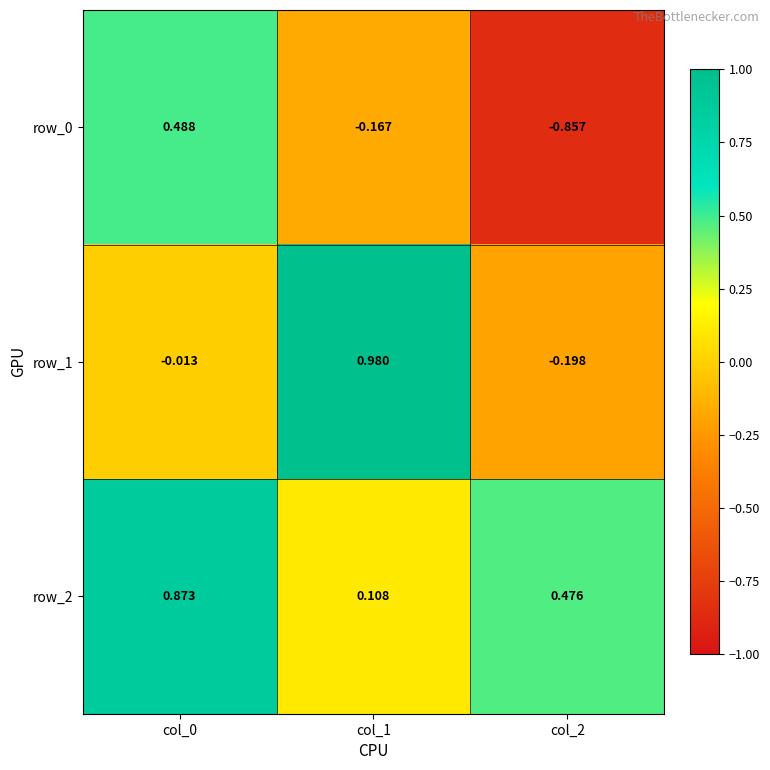

Is the value of row_0 at col_2 greater than the value of row_2 at col_0?

No